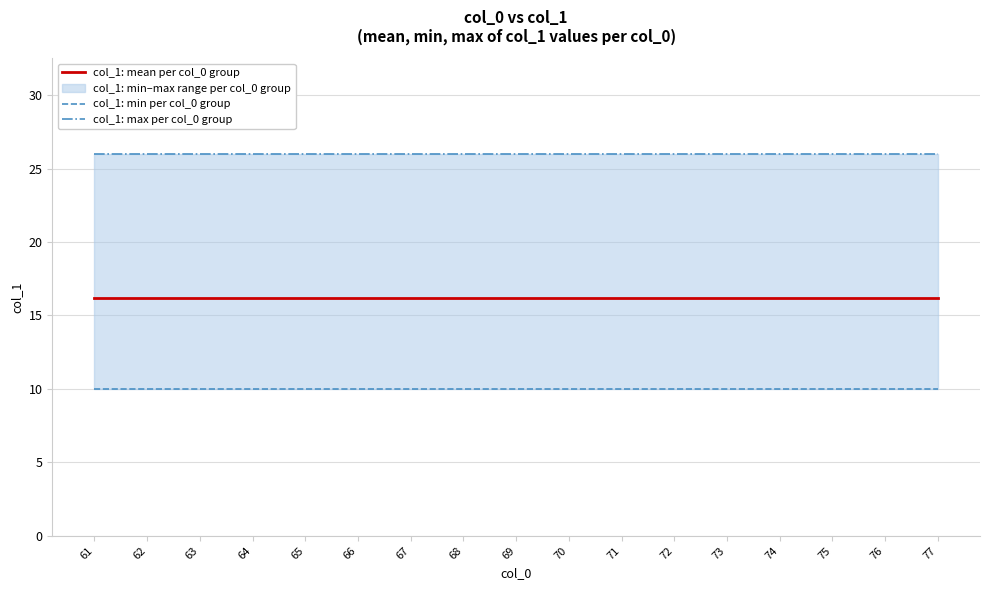

Reading left to right, extract all data points from this chart.

col_1: mean per col_0 group: 16.2	16.2	16.2	16.2	16.2	16.2	16.2	16.2	16.2	16.2	16.2	16.2	16.2	16.2	16.2	16.2	16.2
col_1: min per col_0 group: 10.0	10.0	10.0	10.0	10.0	10.0	10.0	10.0	10.0	10.0	10.0	10.0	10.0	10.0	10.0	10.0	10.0
col_1: max per col_0 group: 26.0	26.0	26.0	26.0	26.0	26.0	26.0	26.0	26.0	26.0	26.0	26.0	26.0	26.0	26.0	26.0	26.0